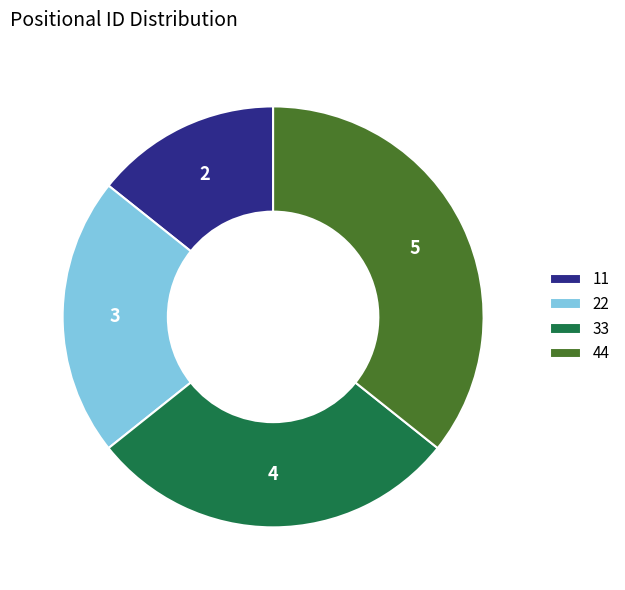

Does any single category account for the majority?

No